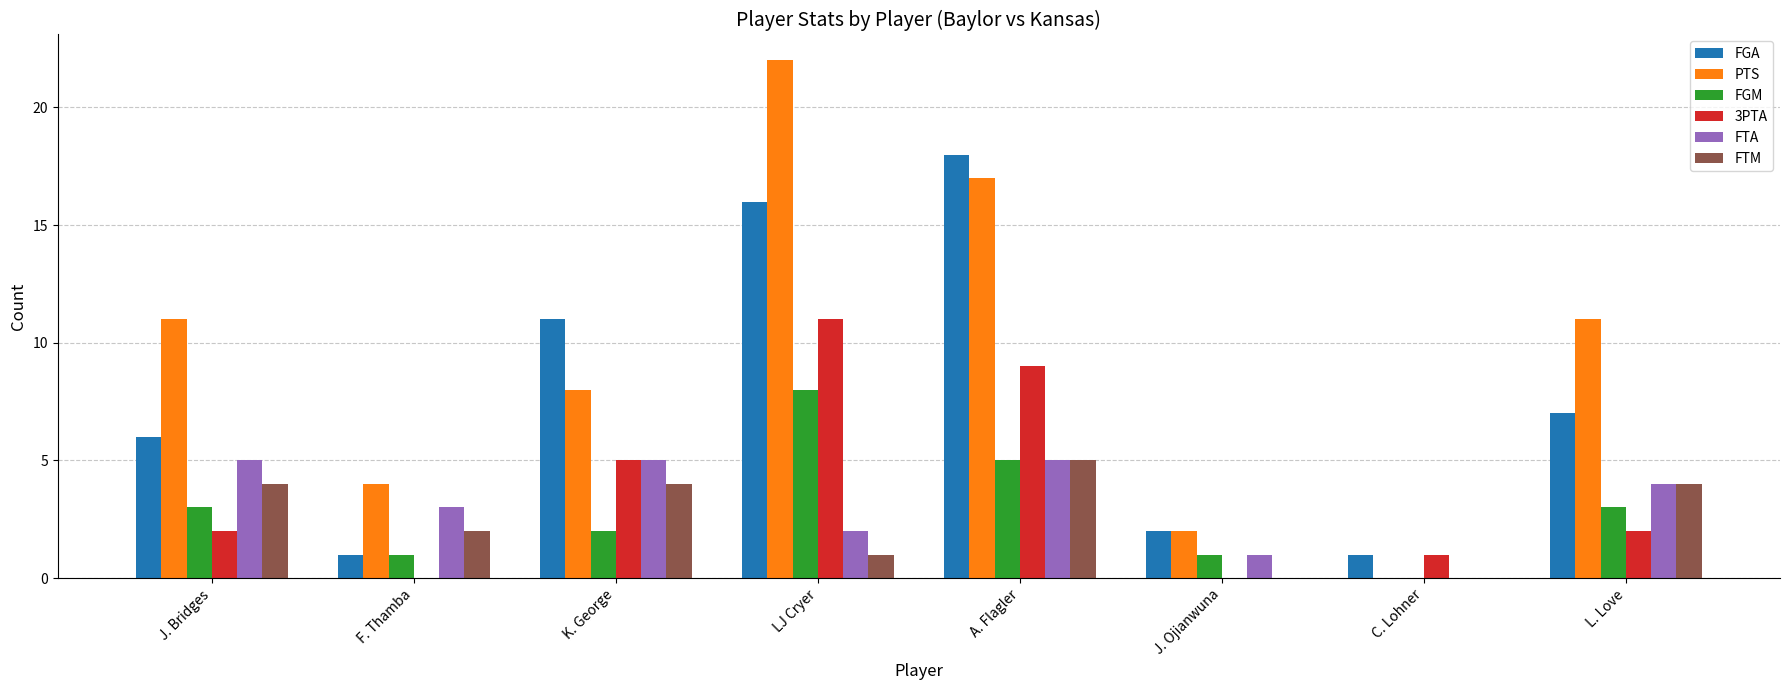

What is the sum of all FTA values?

25